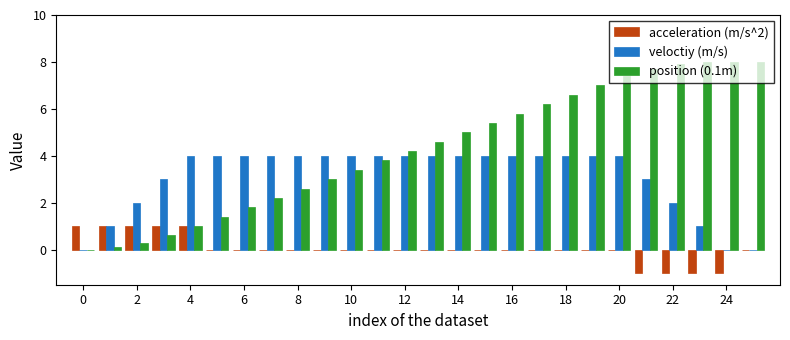

What is the greatest value displayed?

8.0